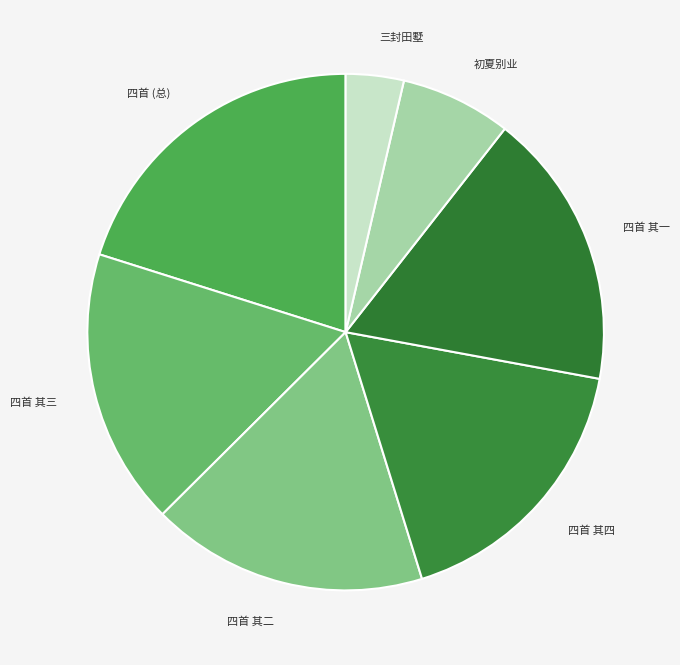

What is the ratio of the value at 四首 其四 to the value at 初夏别业?

2.5